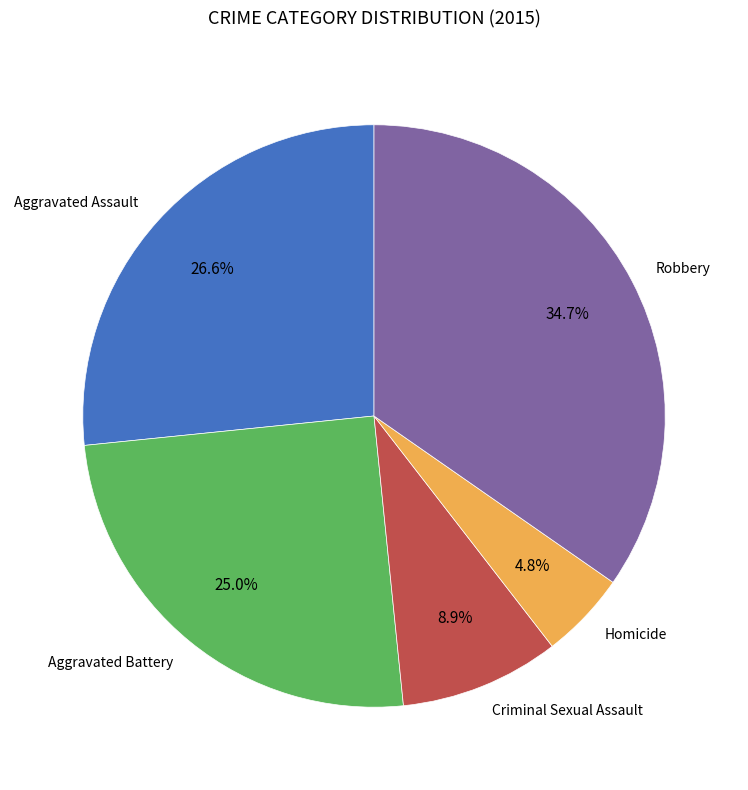

Does any single category account for the majority?

No